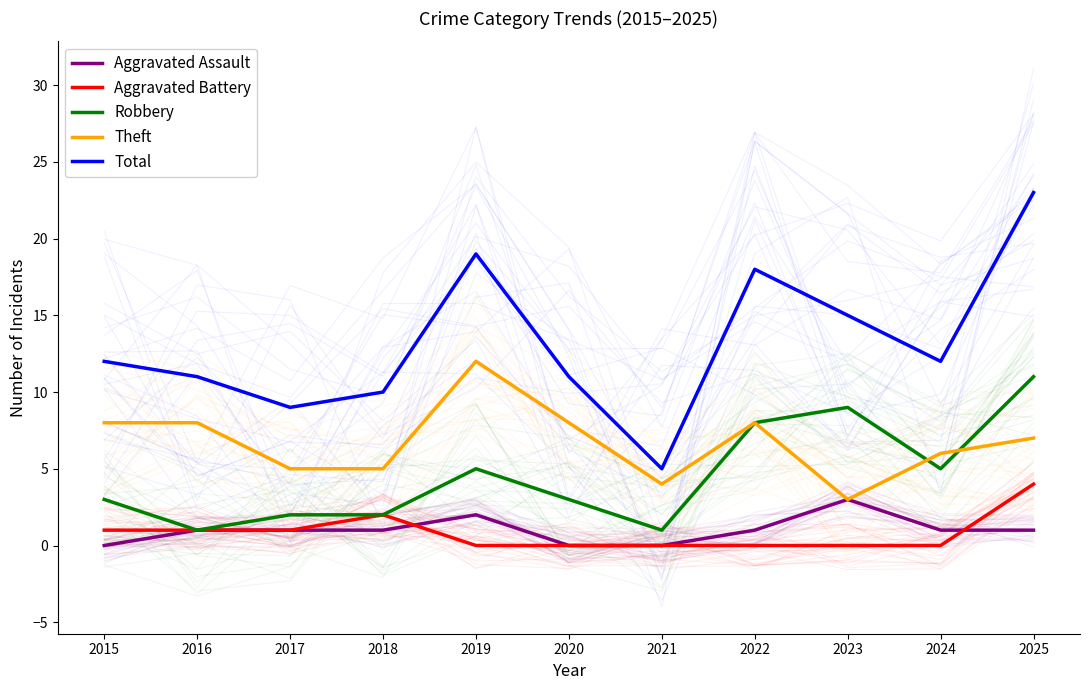

Between 2017 and 2021, which series saw the biggest shift?

Total